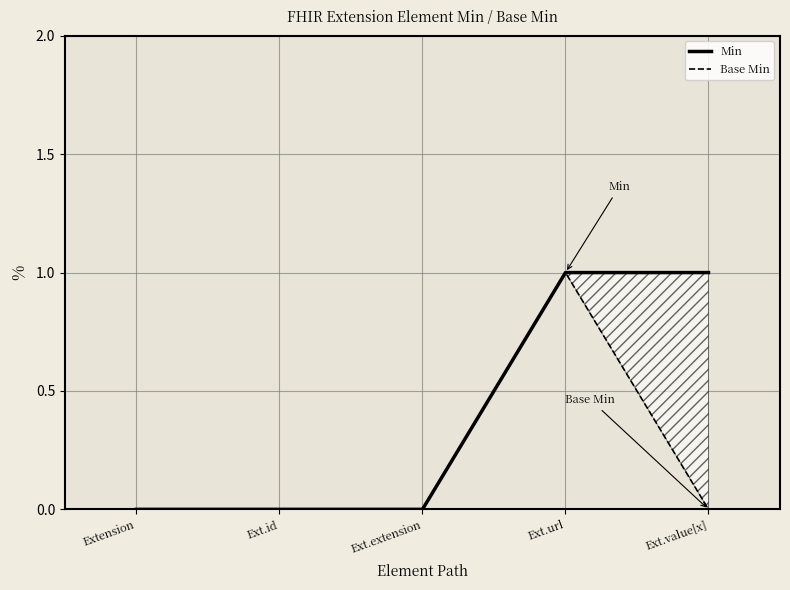

List the labels in order of Min value, smallest first.

Extension, Ext.id, Ext.extension, Ext.url, Ext.value[x]